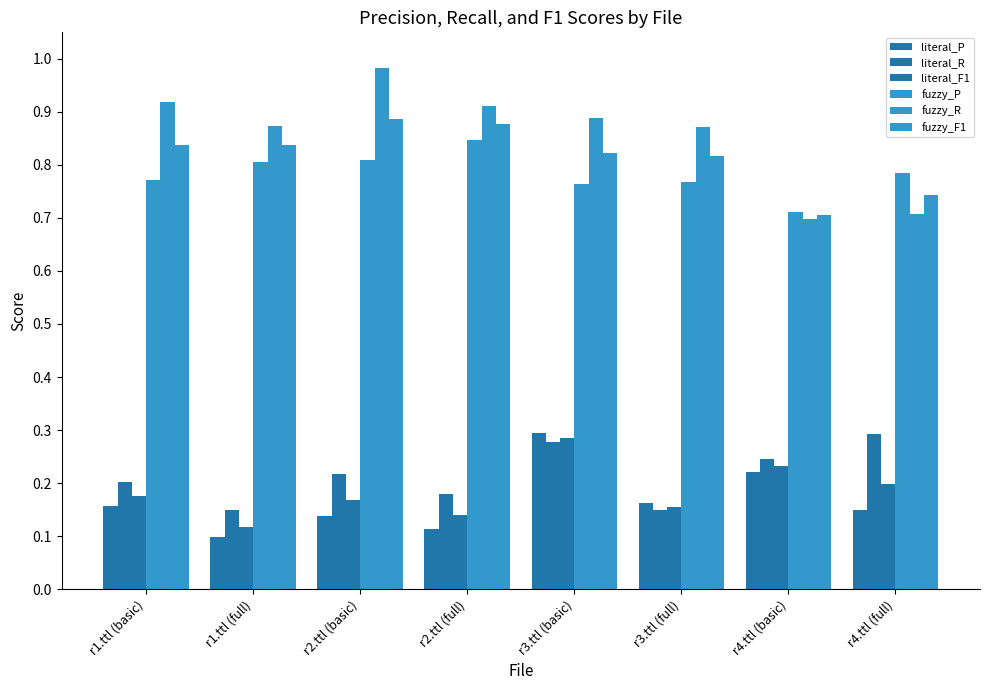

What is the total value across all series at r1.ttl (basic)?

3.1